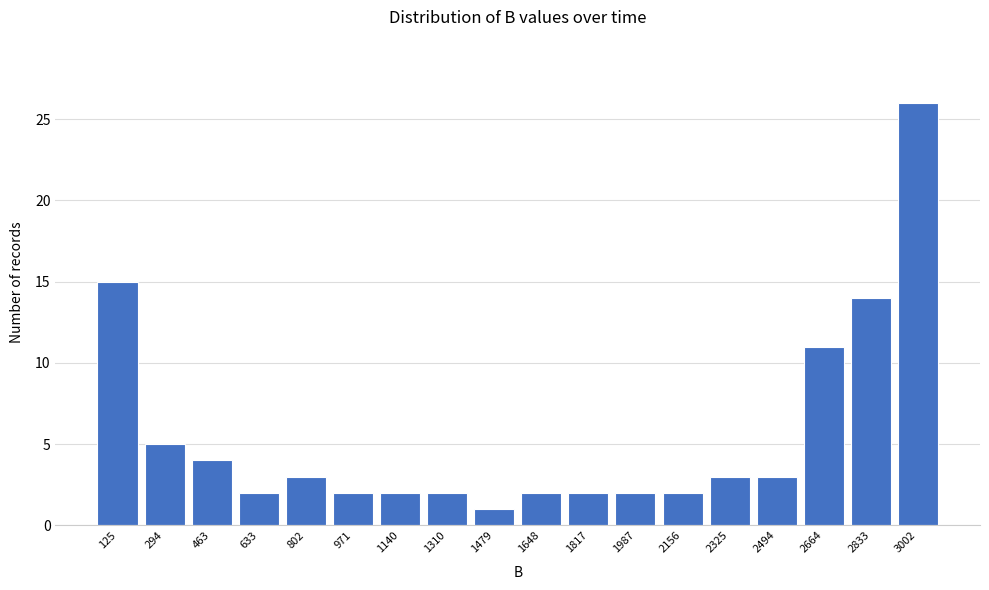

Reading left to right, what are all the values shown in this chart?

125=15	294=5	463=4	633=2	802=3	971=2	1140=2	1310=2	1479=1	1648=2	1817=2	1987=2	2156=2	2325=3	2494=3	2664=11	2833=14	3002=26